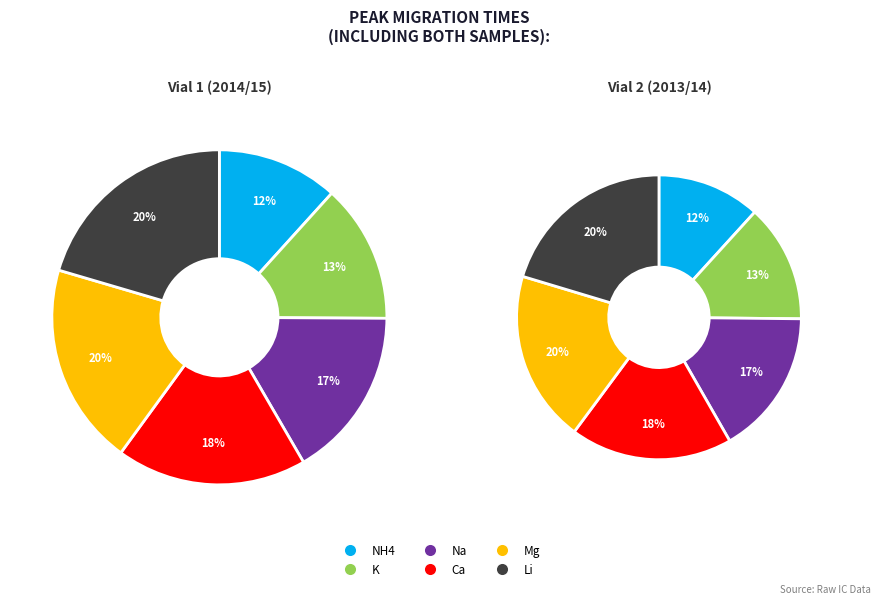

To the nearest percent, what percentage of the pie is K?

13%